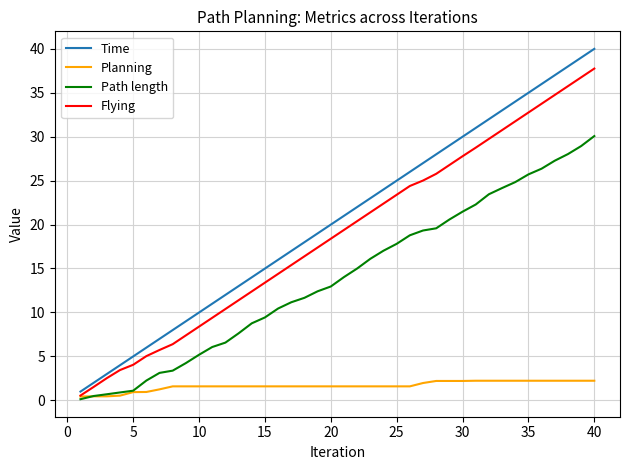

Which series has the largest range (max minus min)?

Time